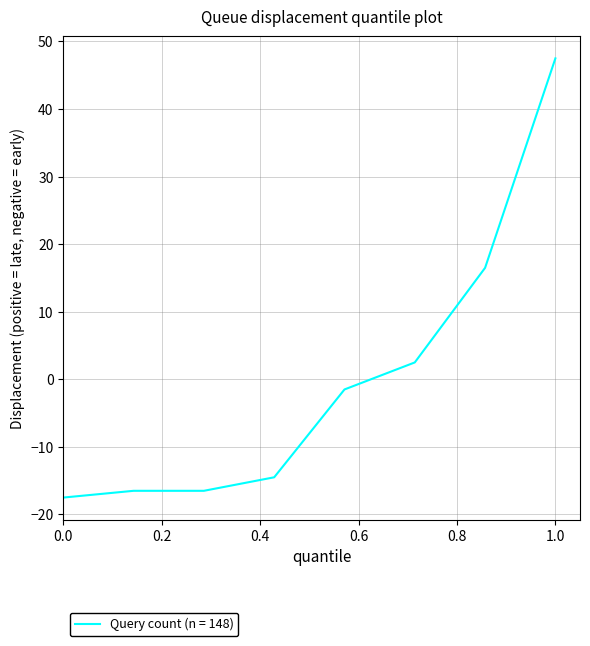

True or false: the data has more than 1 interior local peaks.

False